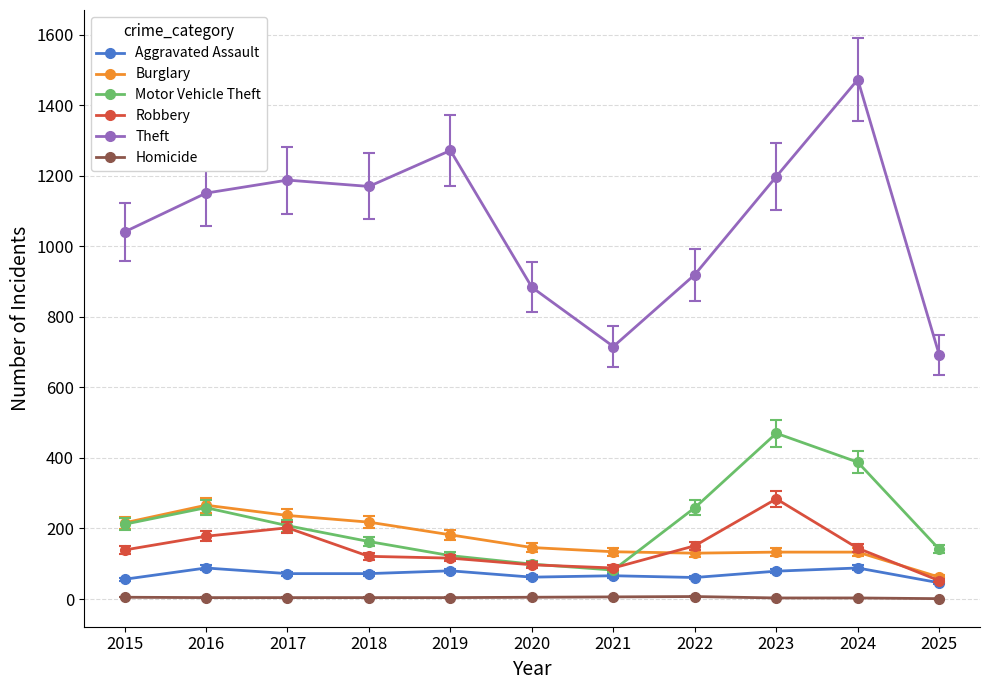

Which series has the largest range (max minus min)?

Theft